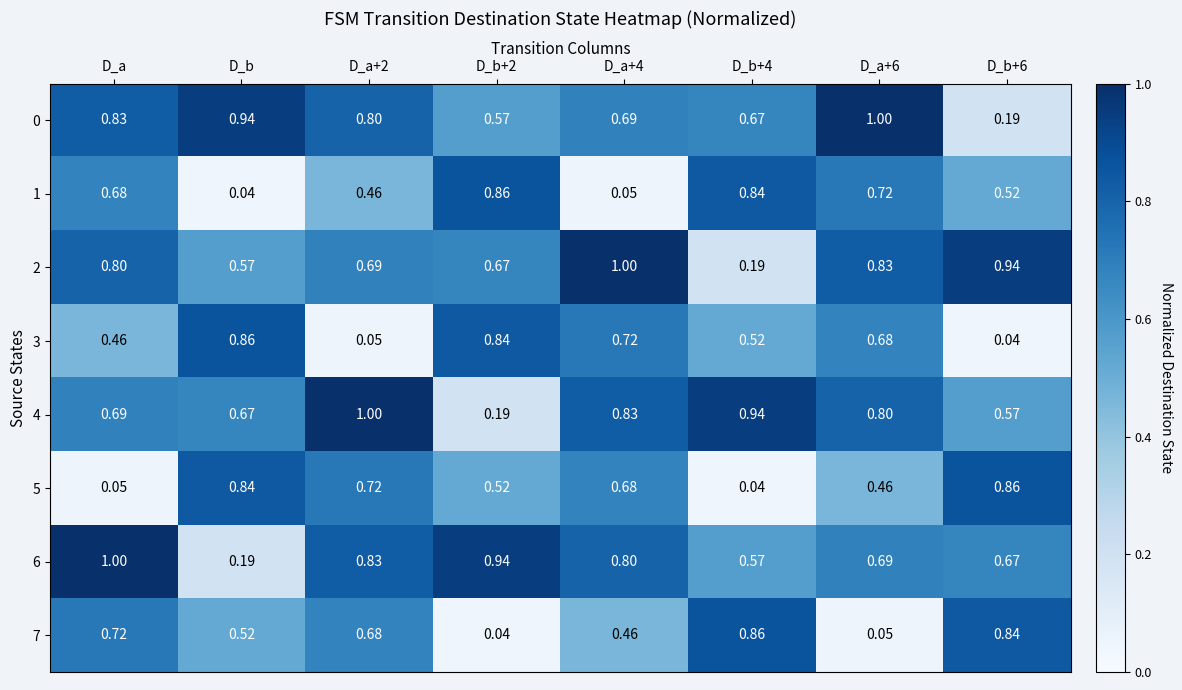

Is the value of 5 at D_b+6 greater than the value of 3 at D_a+2?

Yes